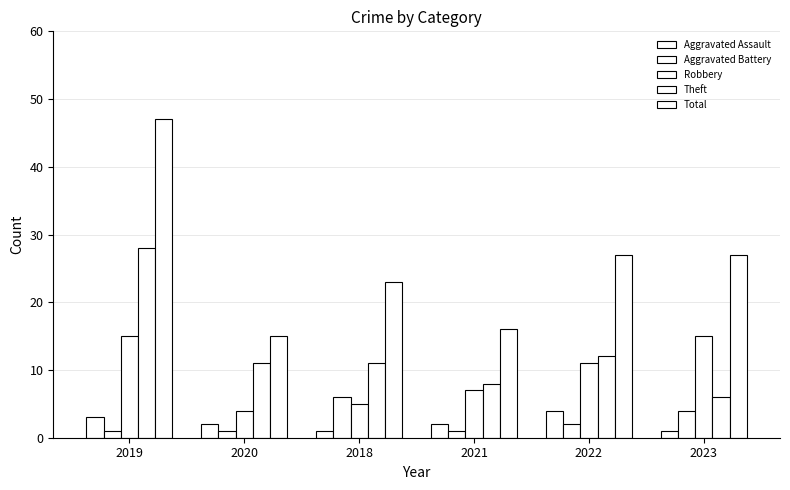

Is the value of Robbery at 2020 greater than the value of Aggravated Battery at 2020?

Yes